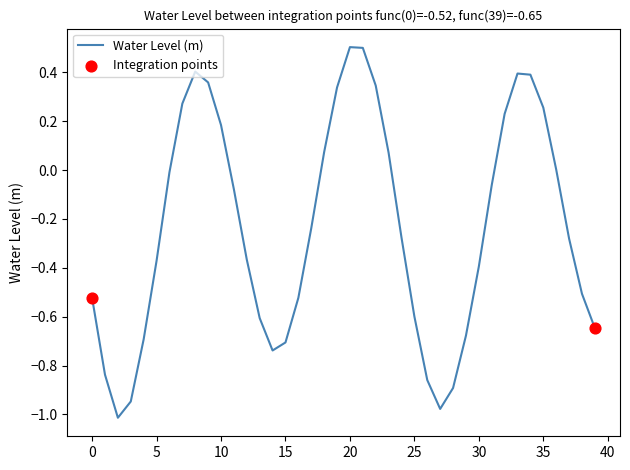

What is the greatest value displayed?

0.5